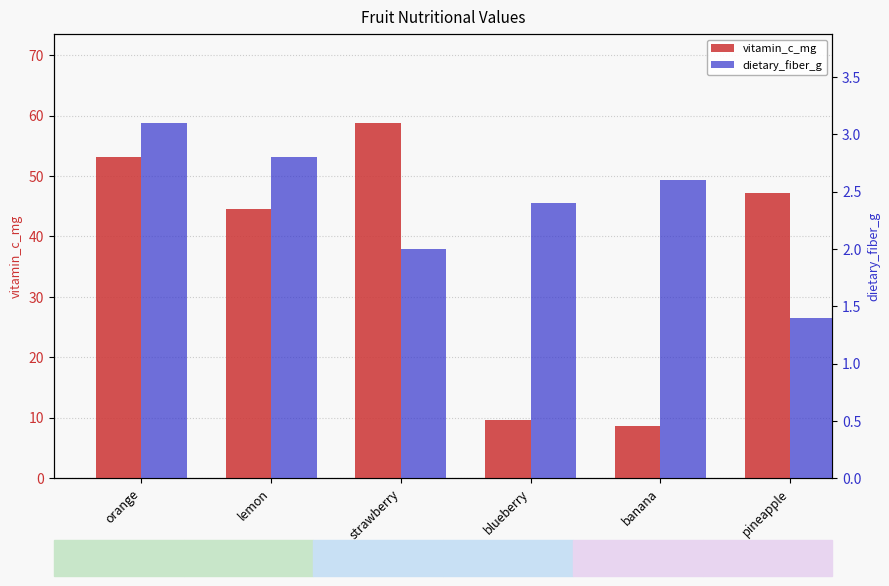

Where does the vitamin_c_mg series first go above 47?

orange